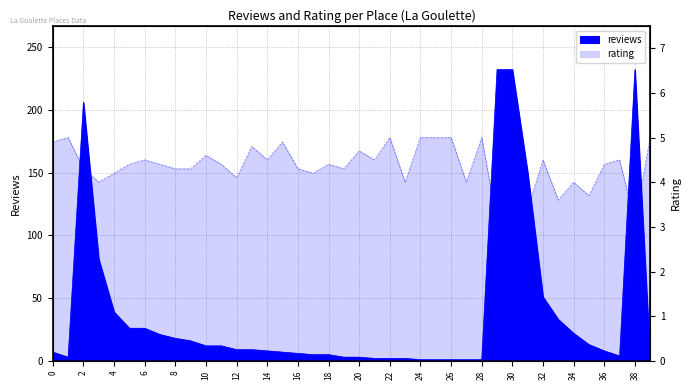

How many data points does each series have?

40